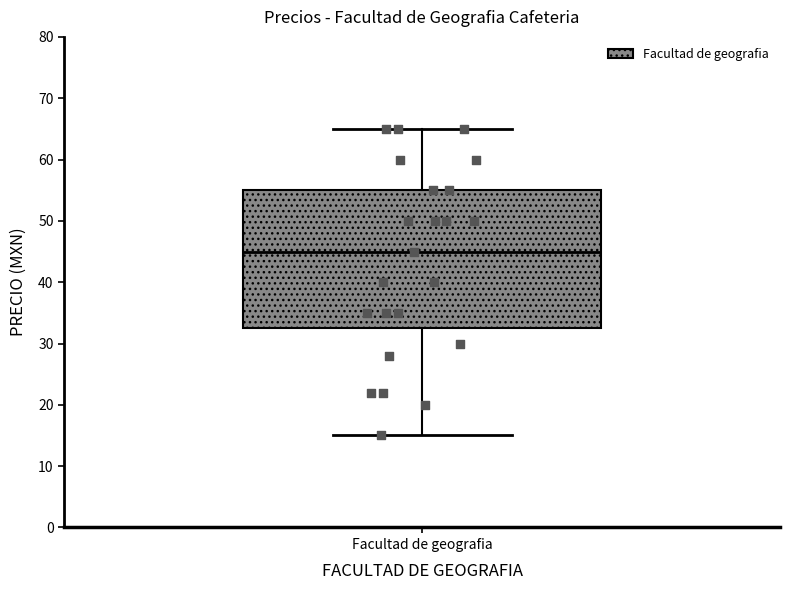

Transcribe this box plot: give where the median line is, the range the box spans, and where the two whiskers end, as read against the y-axis. The values are not printed on the chart, so give them approximately, as read against the axis.

median 45, box 33 to 55, whiskers 15 to 65